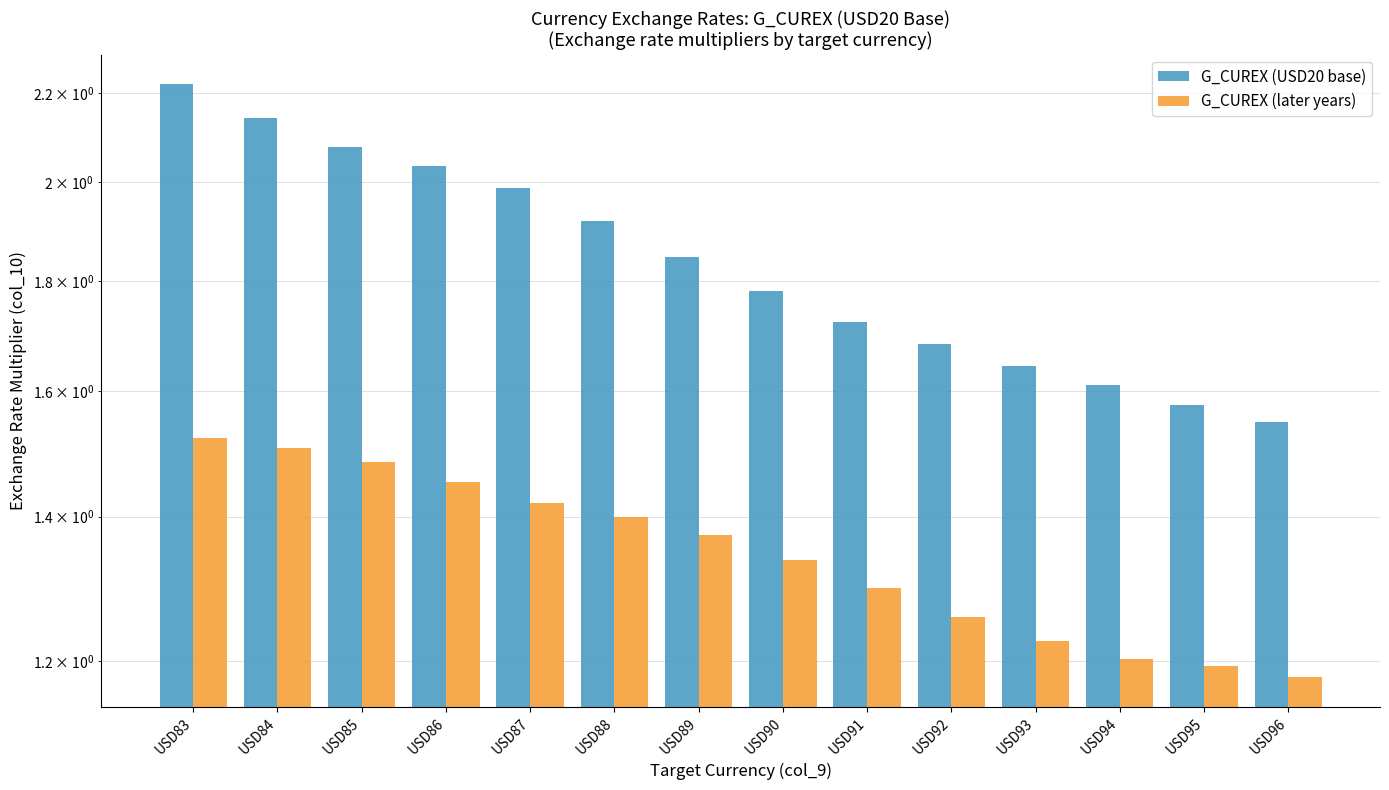

Rank the series by their maximum value, from highest to lowest.

G_CUREX (USD20 base), G_CUREX (later years)